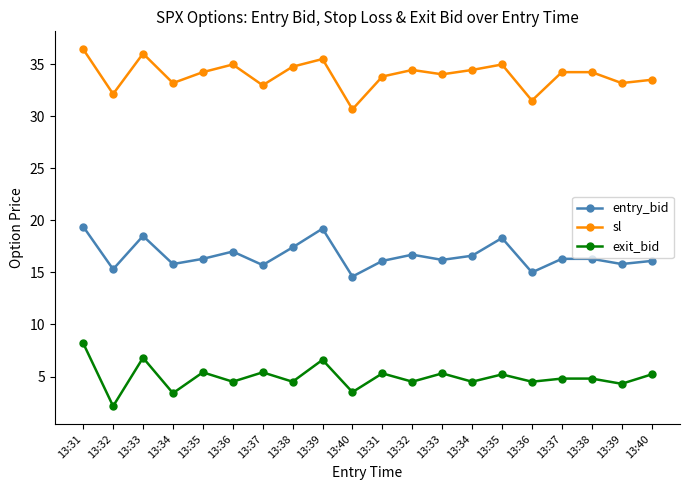

How many data points does each series have?

20